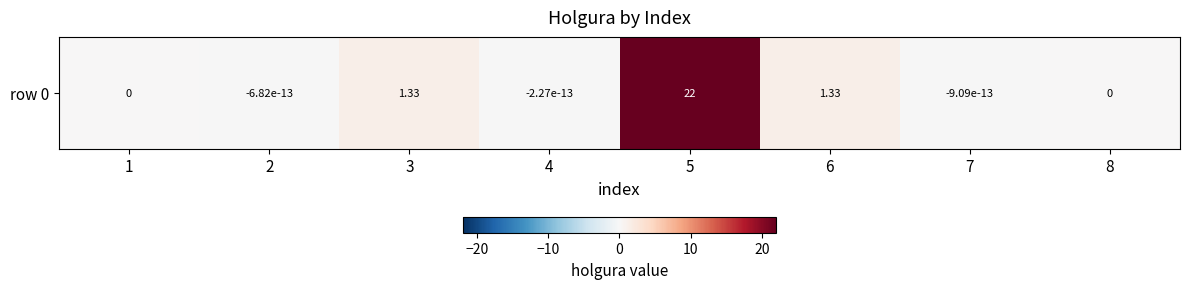

At which label does the data first exceed 0?

3